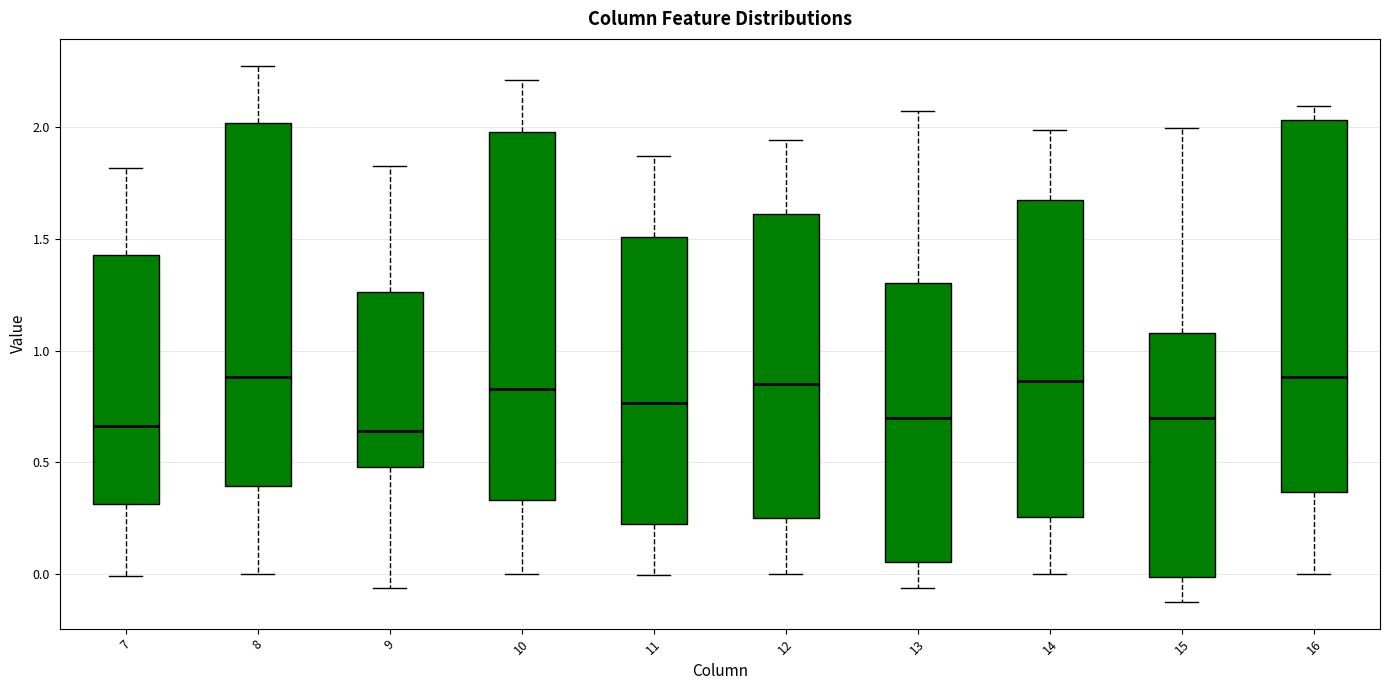

Reading left to right, read every box against the y-axis: the position of its median line, the range the box covers, and the ends of its whiskers. The values are not printed on the chart, so give them approximately, as read against the axis.

7: median 0.65, box 0.30 to 1.45, whiskers 0.00 to 1.80
8: median 0.90, box 0.40 to 2.00, whiskers 0.00 to 2.30
9: median 0.65, box 0.50 to 1.25, whiskers -0.05 to 1.85
10: median 0.85, box 0.35 to 2.00, whiskers 0.00 to 2.20
11: median 0.75, box 0.20 to 1.50, whiskers 0.00 to 1.85
12: median 0.85, box 0.25 to 1.60, whiskers 0.00 to 1.95
13: median 0.70, box 0.05 to 1.30, whiskers -0.05 to 2.05
14: median 0.85, box 0.25 to 1.70, whiskers 0.00 to 2.00
15: median 0.70, box 0.00 to 1.10, whiskers -0.10 to 2.00
16: median 0.90, box 0.35 to 2.05, whiskers 0.00 to 2.10